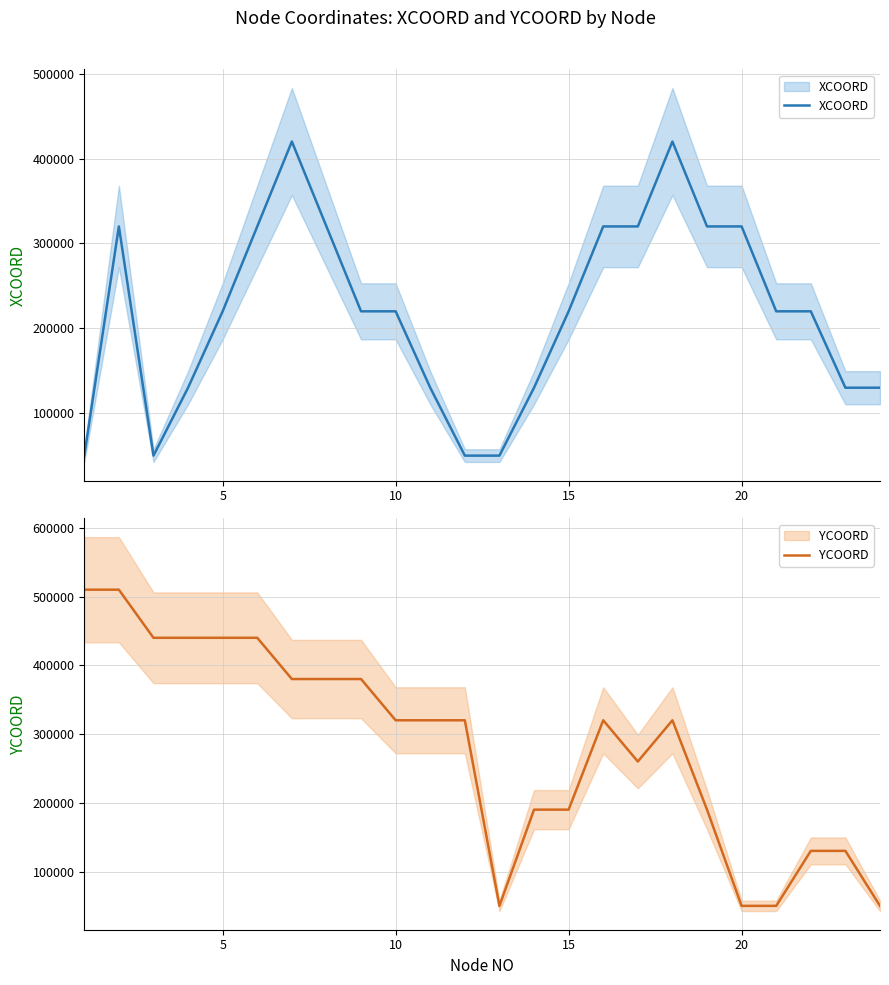

How many categories are shown in the chart?

24